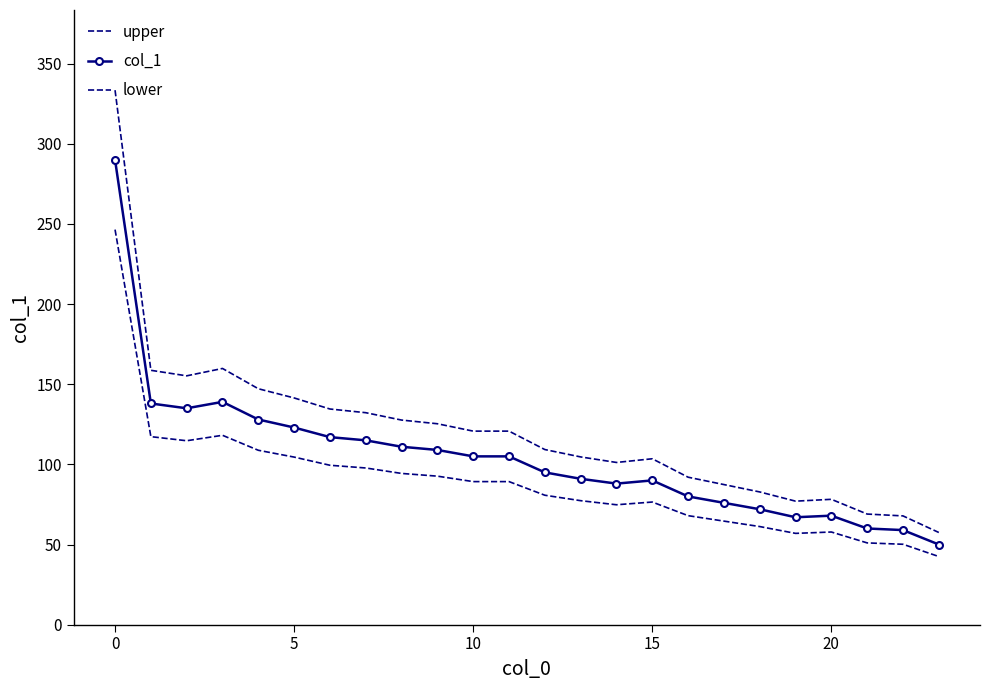

Count the number of data series in this chart.

3